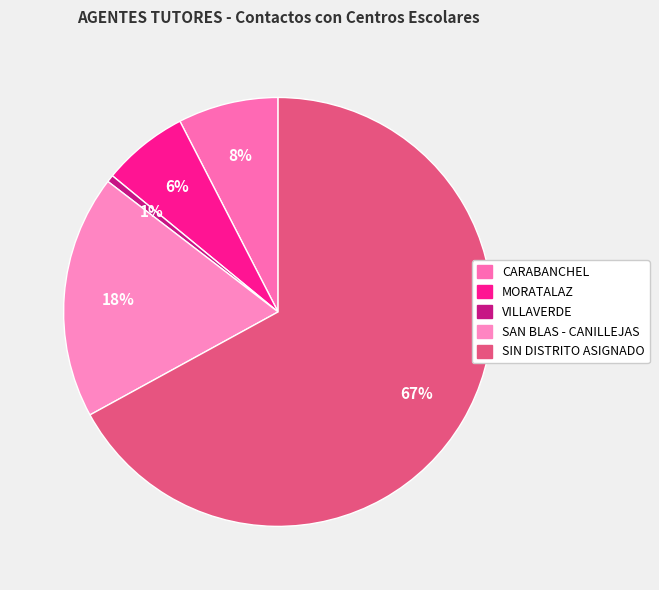

Which category has the biggest portion of the pie?

SIN DISTRITO ASIGNADO